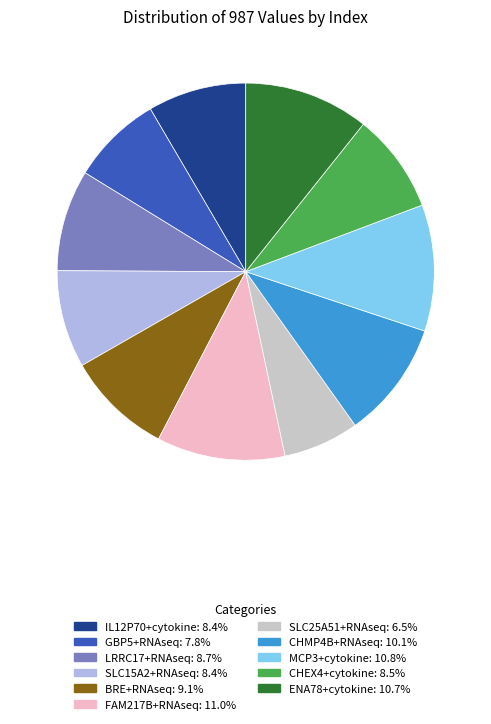

Does BRE+RNAseq represent more than half of the total?

No